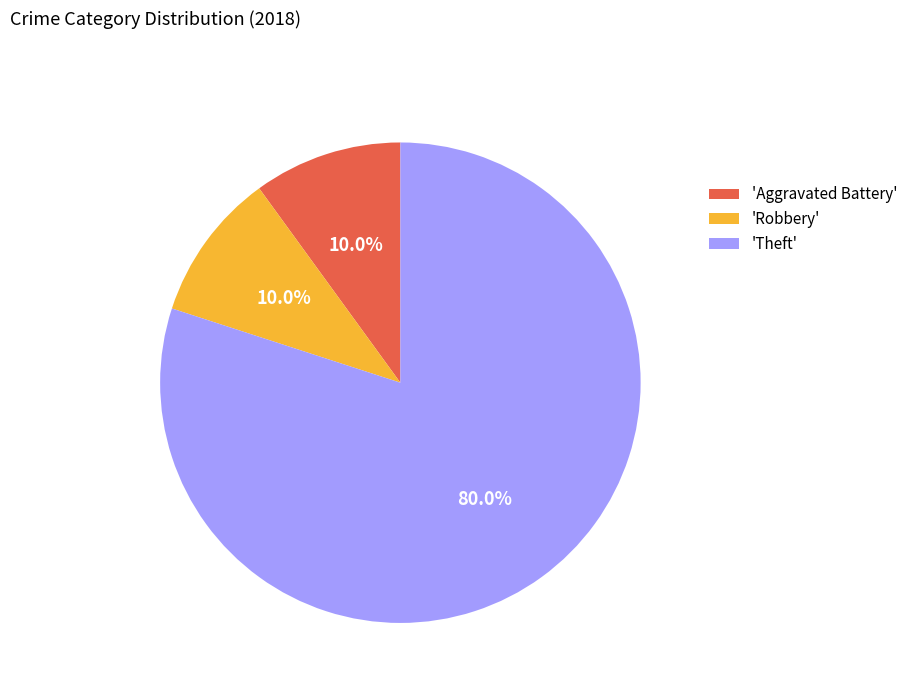

Between 'Aggravated Battery' and 'Theft', which is larger?

'Theft'